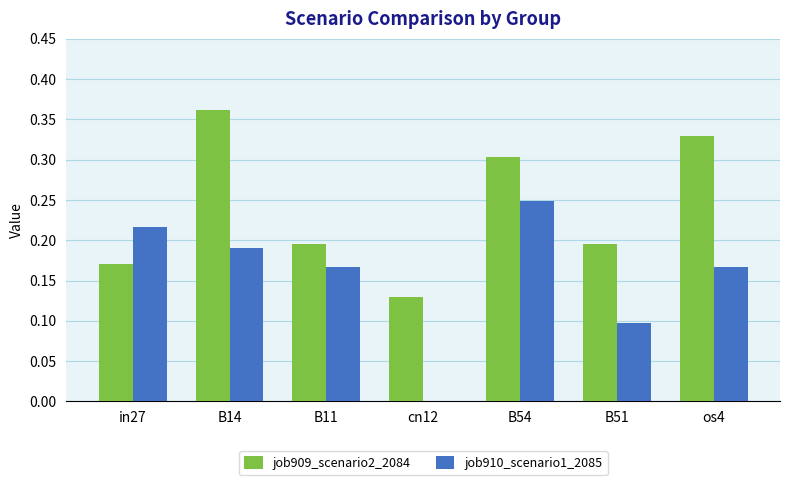

Which series has the largest total across all categories?

job909_scenario2_2084